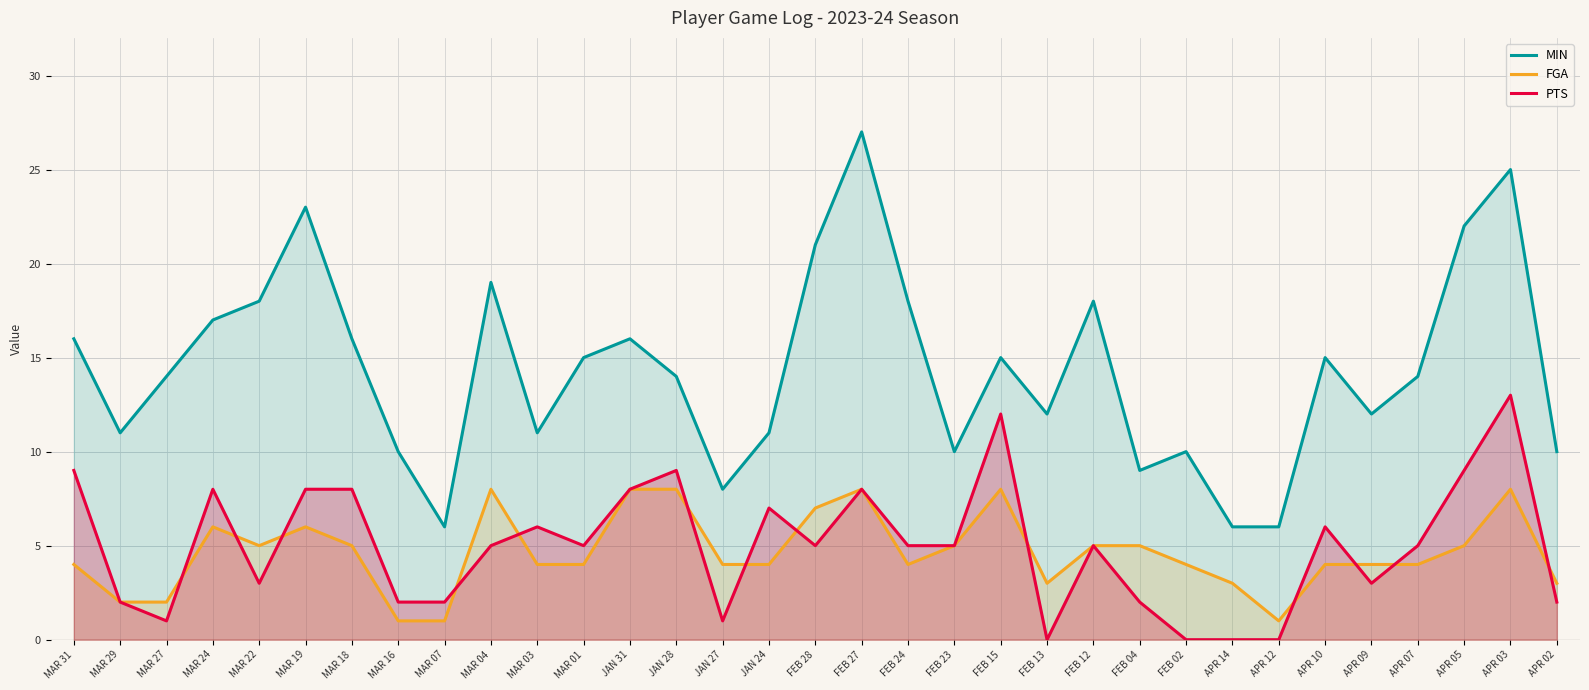

What is the average value of the FGA series?

5